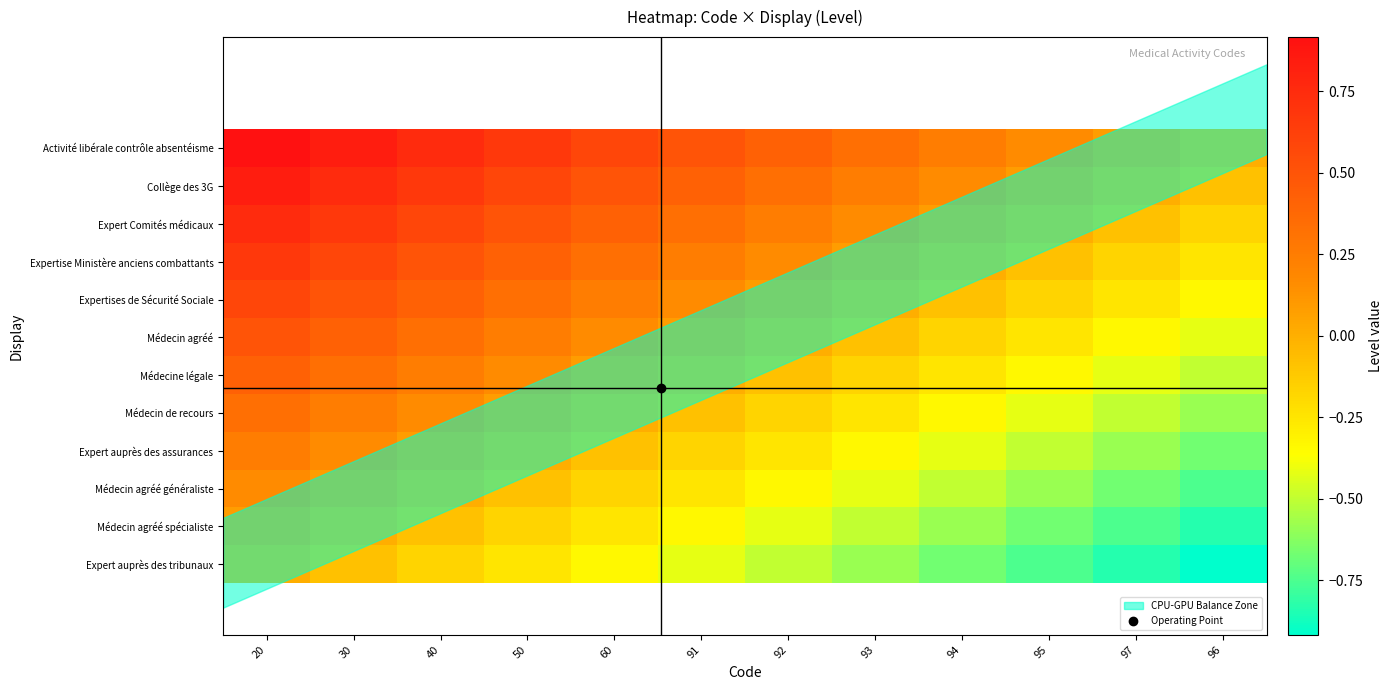

List the series in order of their peak value, highest first.

Activité libérale contrôle absentéisme, Collège des 3G, Expert Comités médicaux, Expertise Ministère anciens combattants, Expertises de Sécurité Sociale, Médecin agréé, Médecine légale, Médecin de recours, Expert auprès des assurances, Médecin agréé généraliste, Médecin agréé spécialiste, Expert auprès des tribunaux